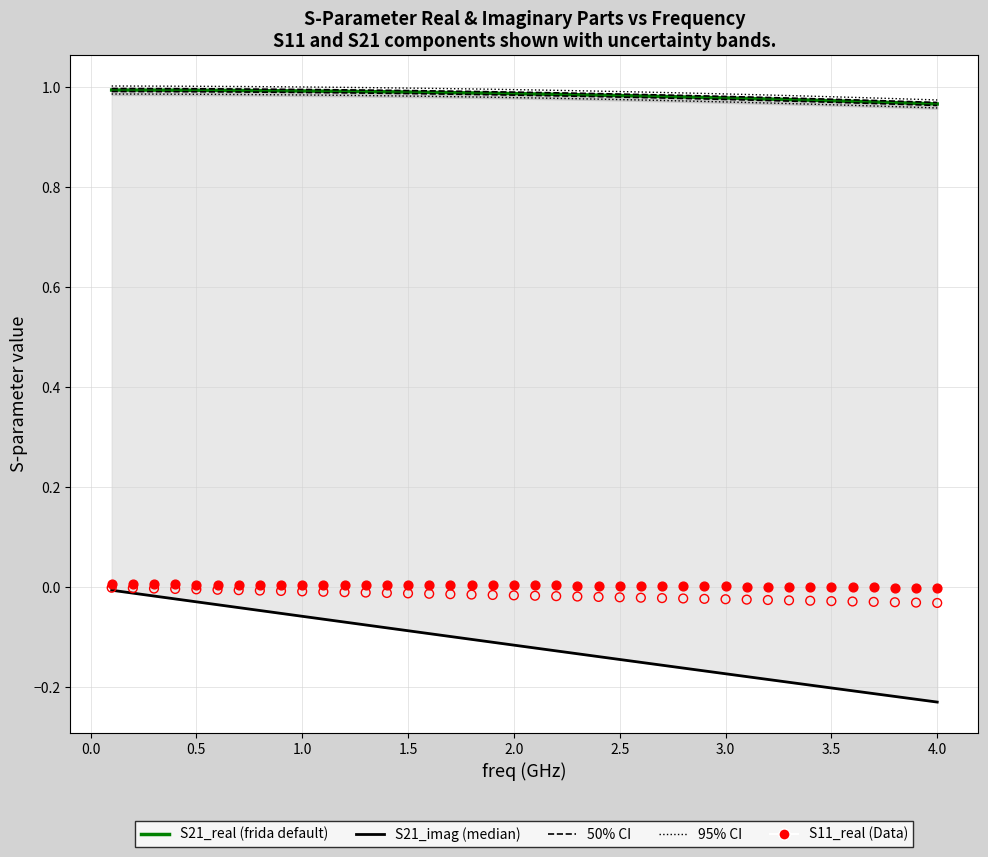

At how many categories does at least one series exceed 0?

40